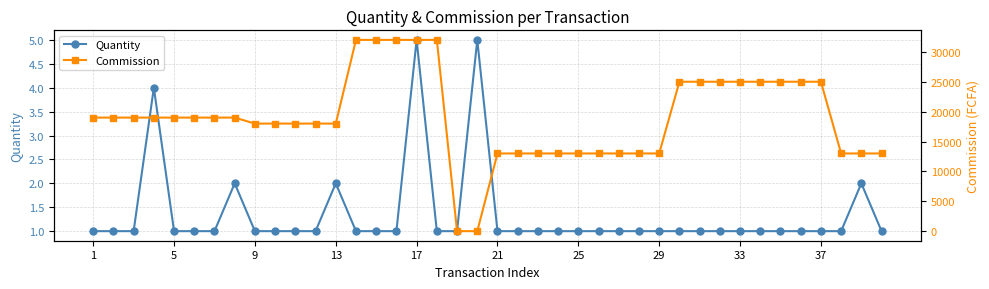

What is the difference between the maximum and second lowest values in the Quantity series?

4